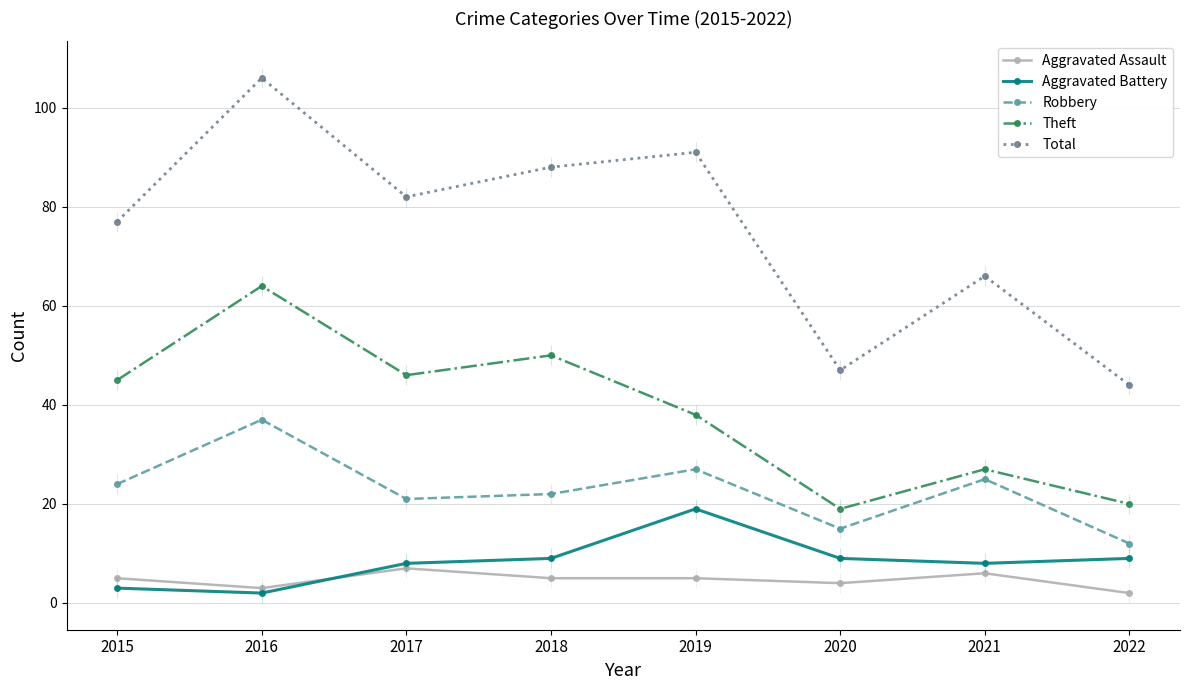

Count the number of data series in this chart.

5